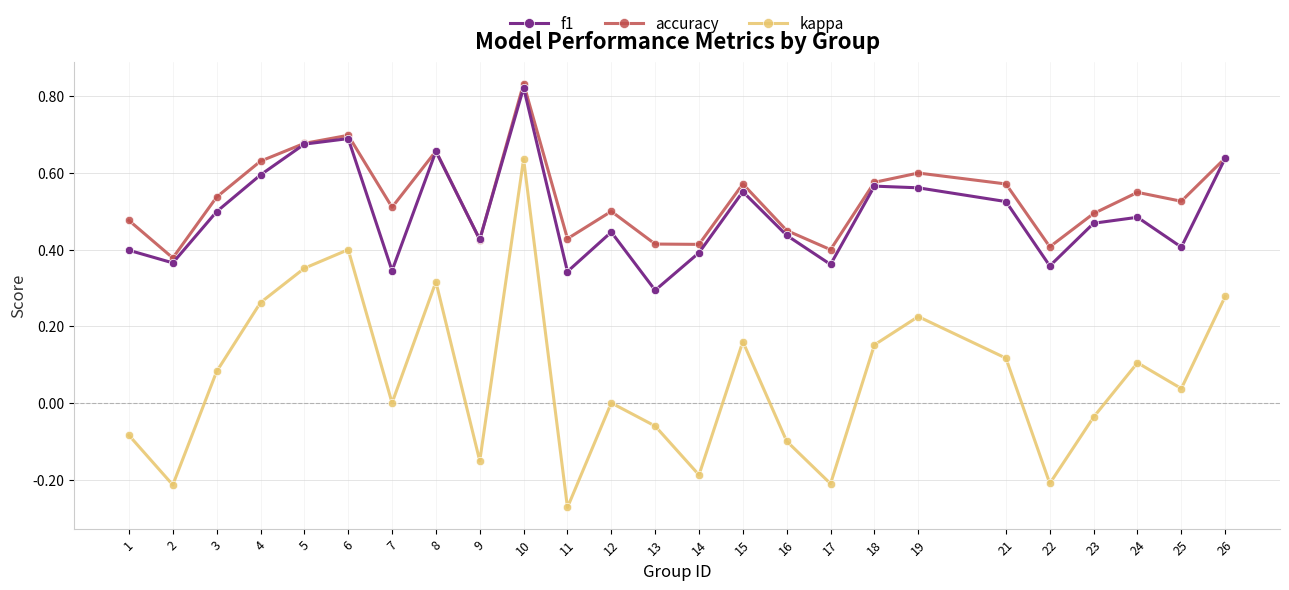

Which series changed the most between 9 and 26?

kappa